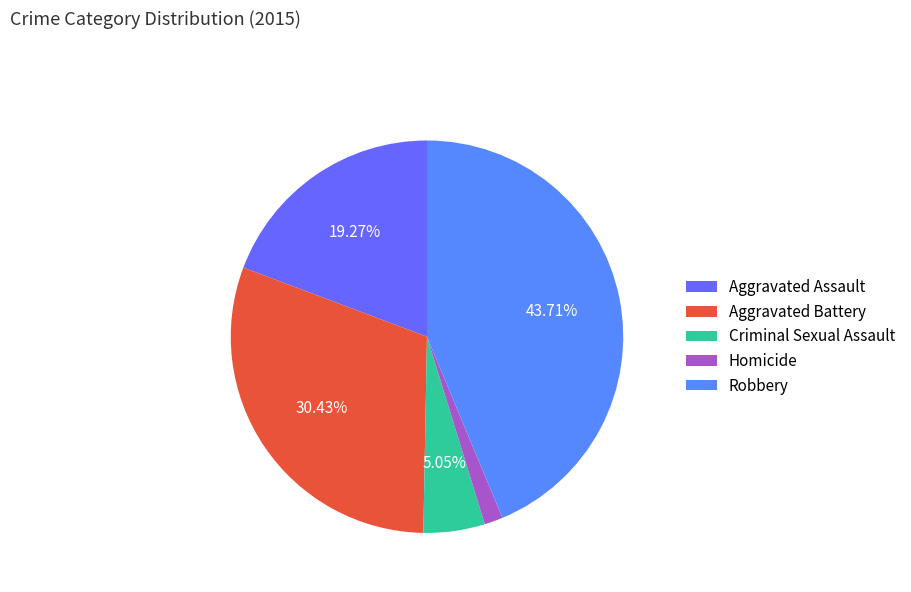

Combined, do Robbery and Homicide account for over 50%?

No